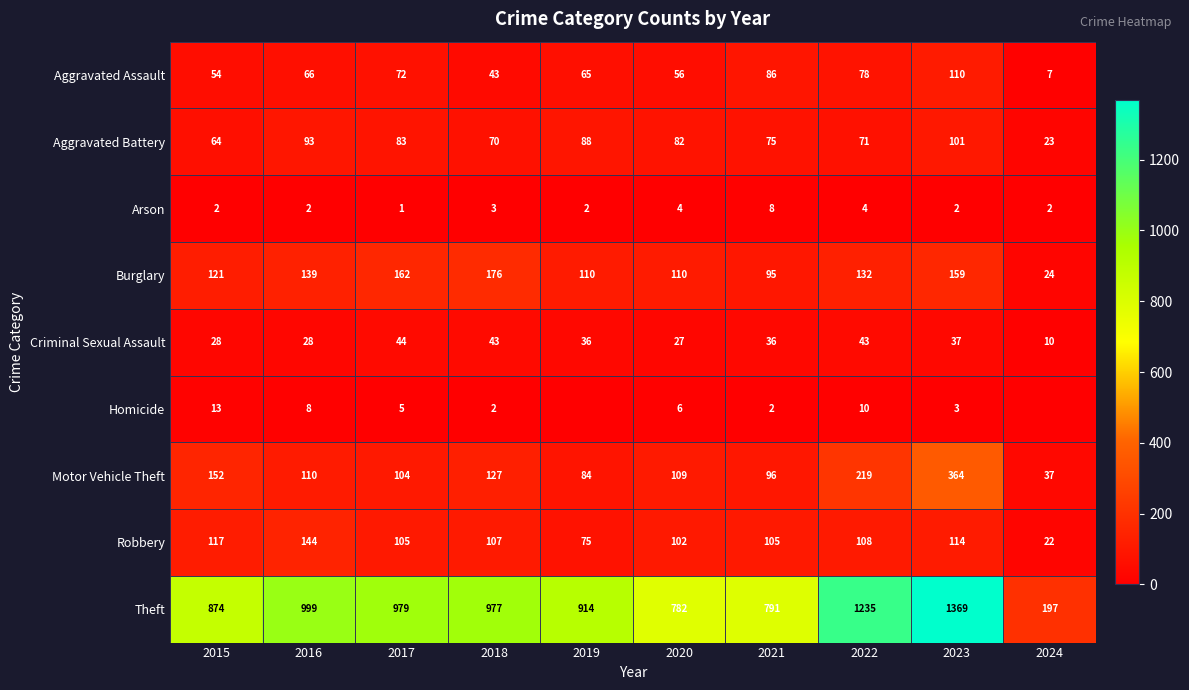

At 2020, list the series in order from smallest to largest.

Arson, Homicide, Criminal Sexual Assault, Aggravated Assault, Aggravated Battery, Robbery, Motor Vehicle Theft, Burglary, Theft